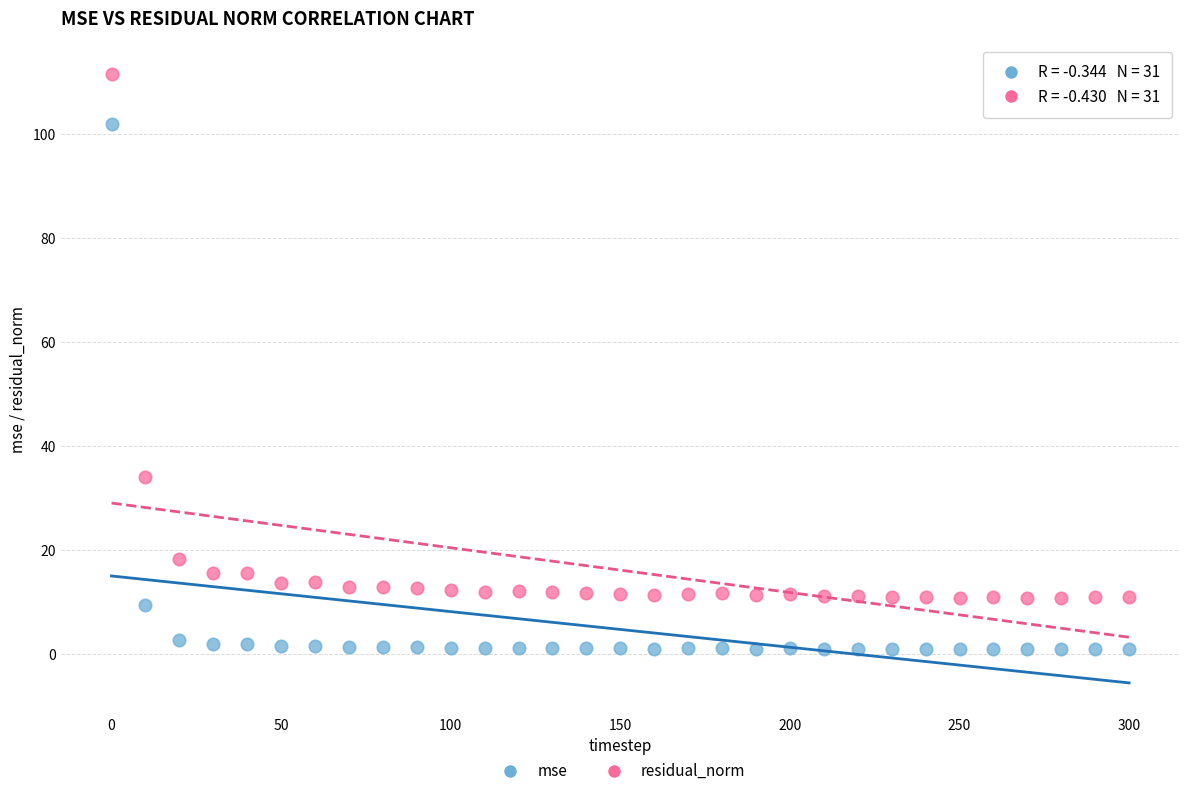

Which series contains the highest Y value?

residual_norm